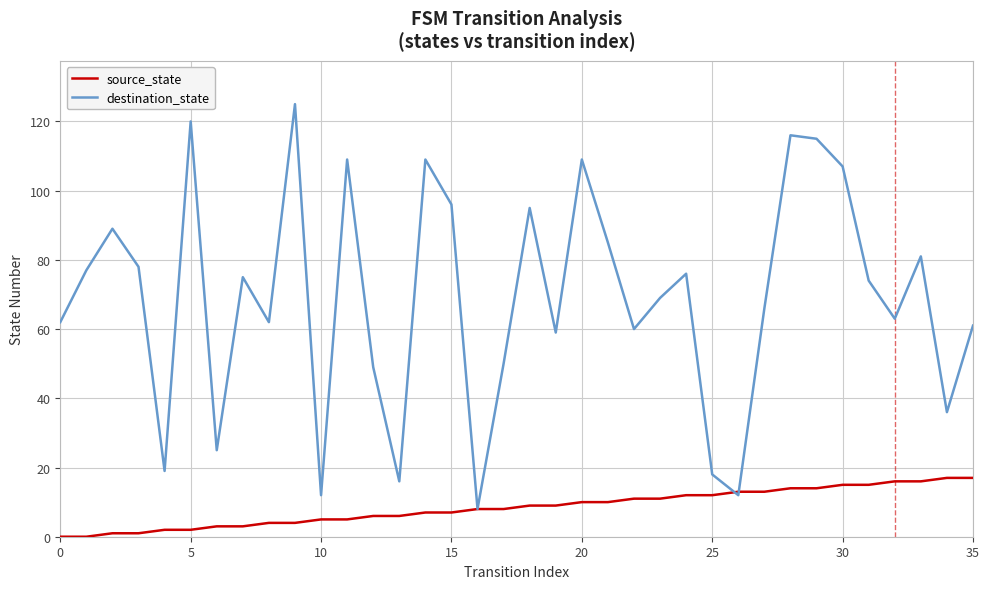

Which series has the largest total across all categories?

destination_state